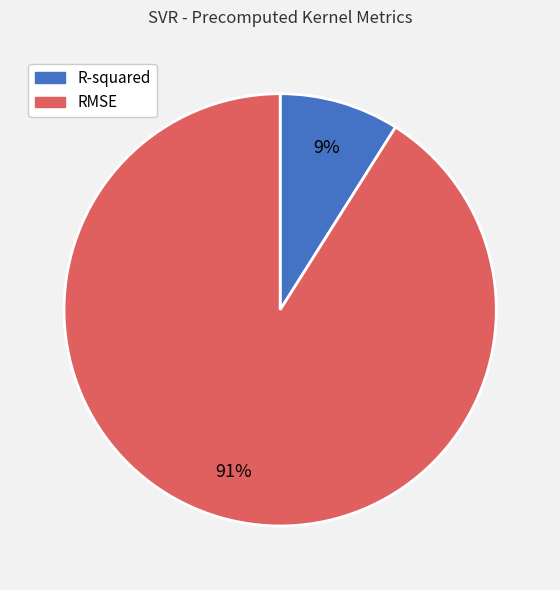

True or false: R-squared accounts for 1% of the total.

False